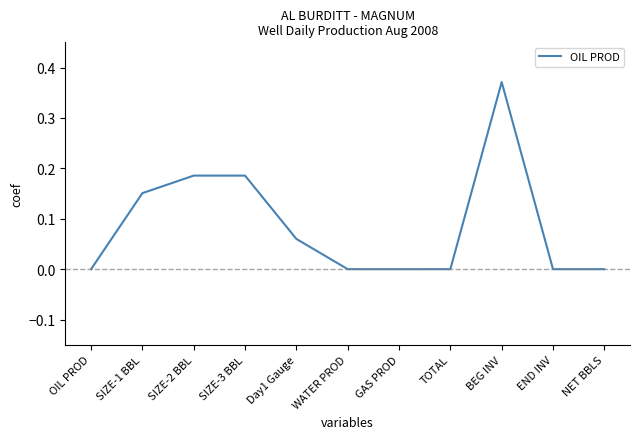

What is the change in value from SIZE-2 BBL to WATER PROD?

-0.2